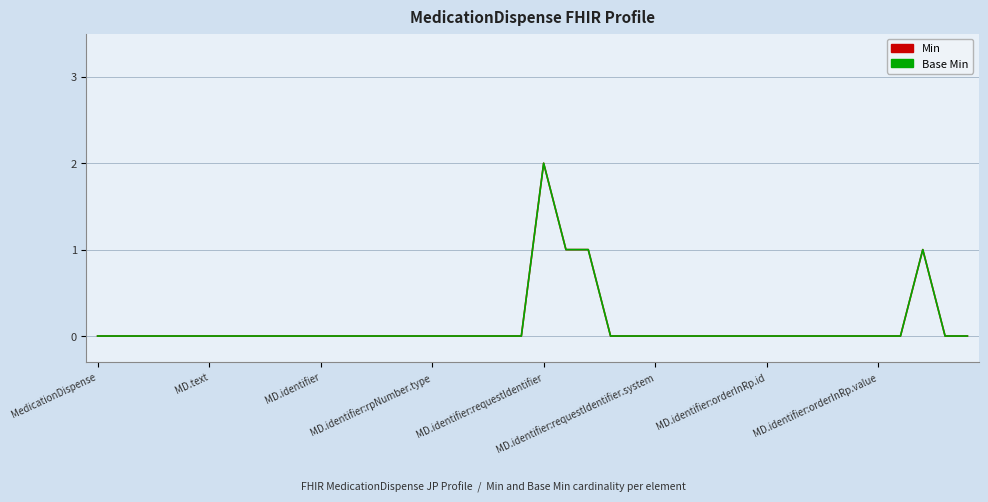

True or false: Base Min and Min cross at least once.

False